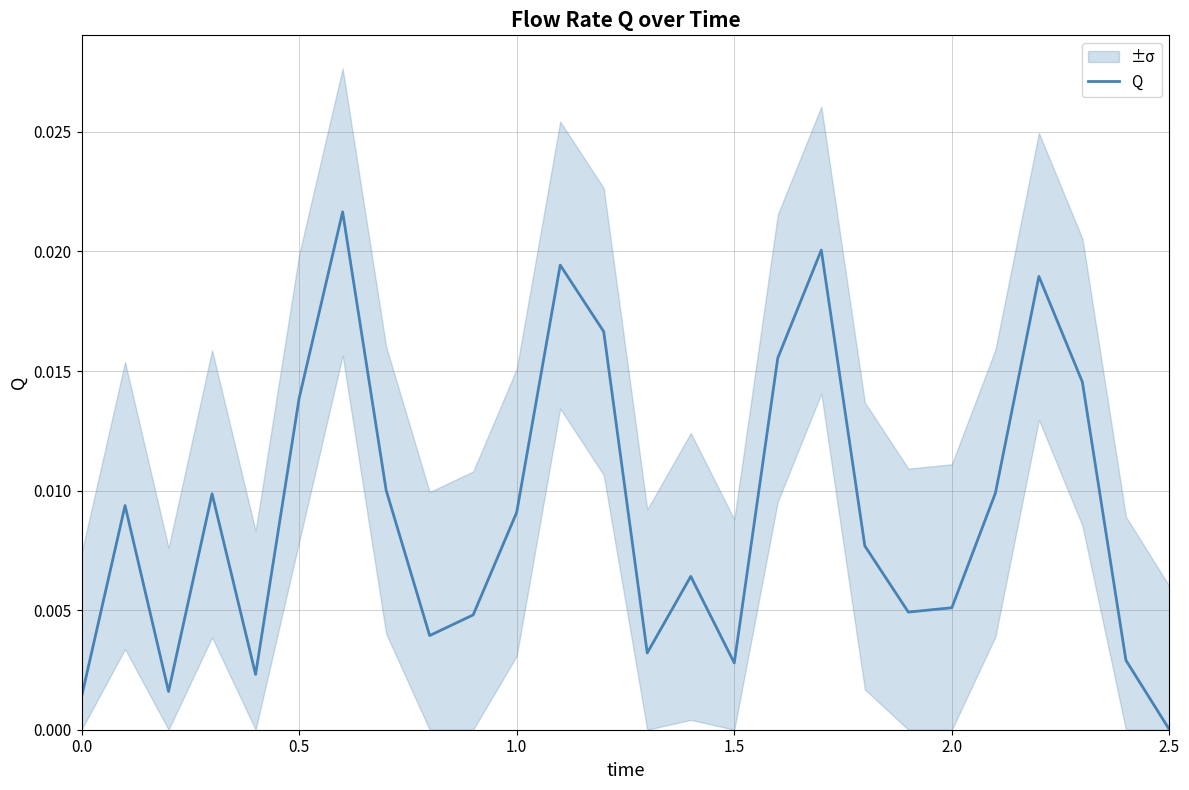

How many interior local valleys (lower than both neighbors) does the data have?

6